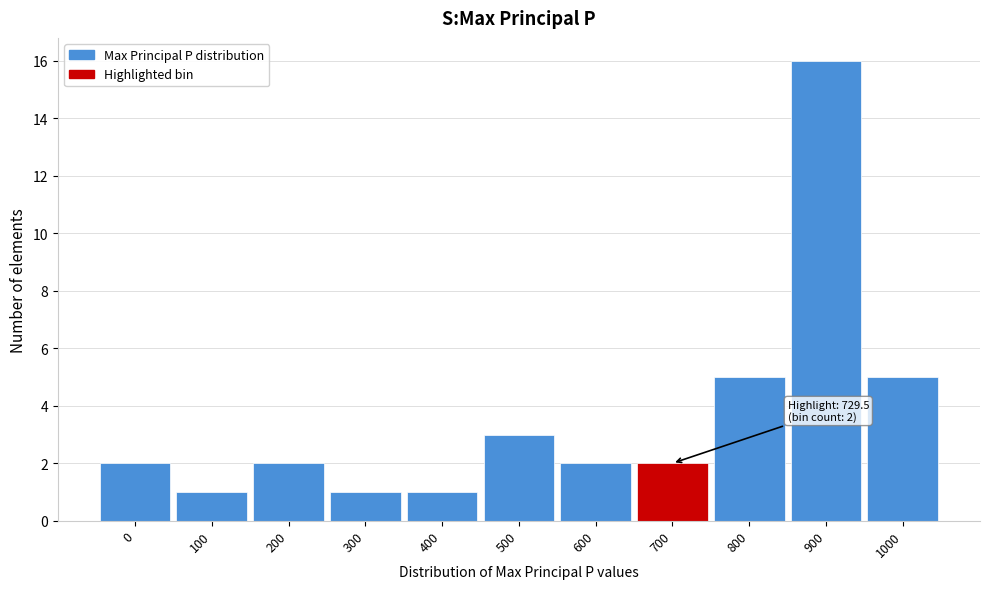

Reading right to left, list all the values displayed in this chart.

5	16	5	2	2	3	1	1	2	1	2